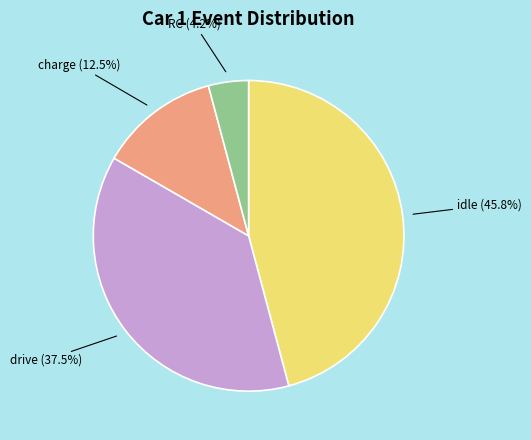

Is it true that RC is 4% of the pie?

True